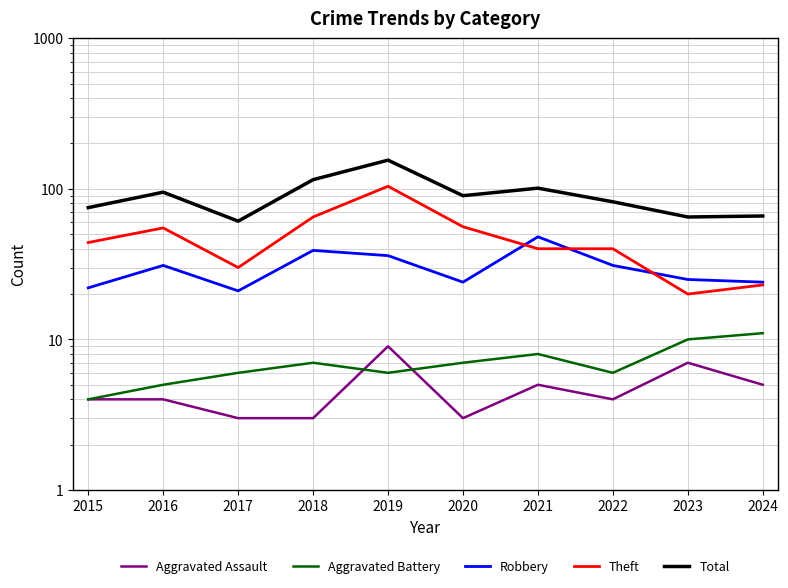

True or false: Robbery has a value of 50 at 2019.

False